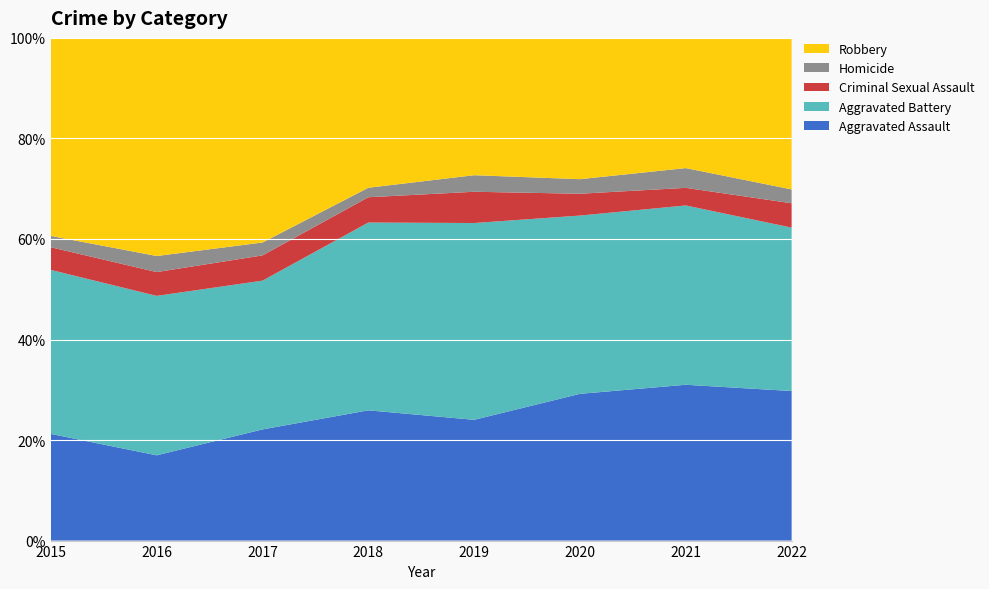

Reading left to right, list all the values displayed in this chart.

Aggravated Assault: 2015=160	2016=154	2017=207	2018=206	2019=197	2020=242	2021=292	2022=227
Aggravated Battery: 2015=246	2016=288	2017=277	2018=297	2019=321	2020=294	2021=336	2022=248
Criminal Sexual Assault: 2015=34	2016=43	2017=47	2018=40	2019=51	2020=36	2021=33	2022=37
Homicide: 2015=17	2016=29	2017=24	2018=15	2019=27	2020=24	2021=37	2022=21
Robbery: 2015=297	2016=394	2017=381	2018=237	2019=224	2020=233	2021=244	2022=230